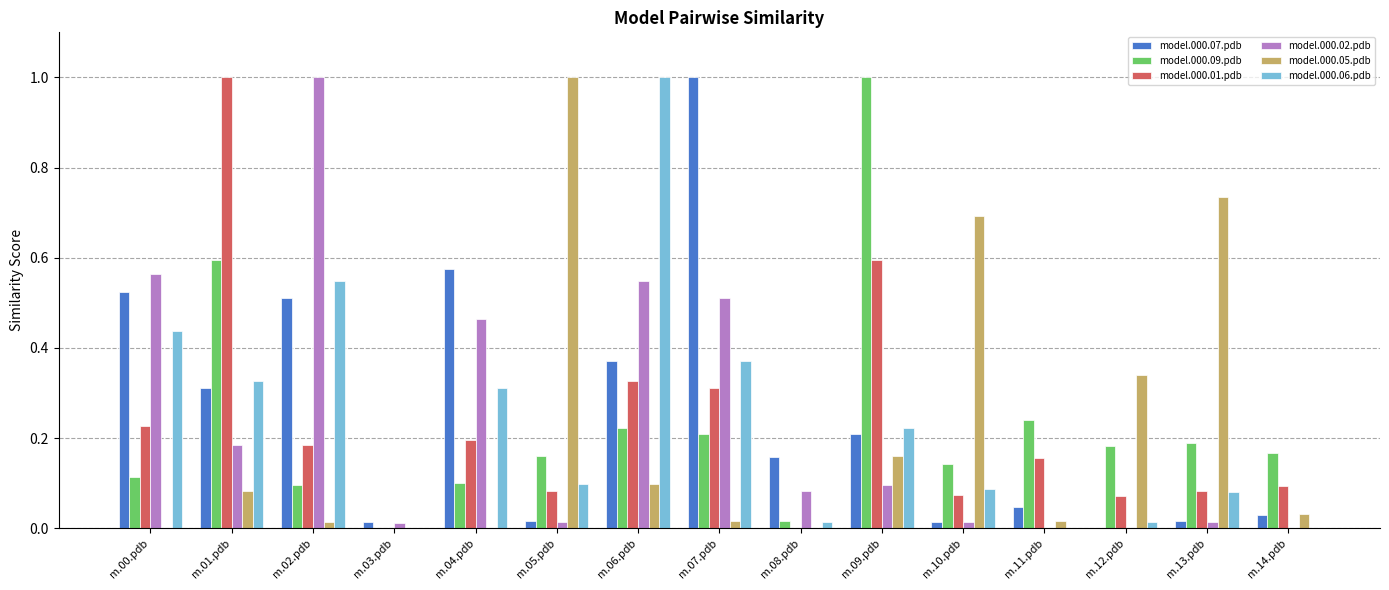

Is it true that model.000.02.pdb equals 1.5 at m.02.pdb?

False